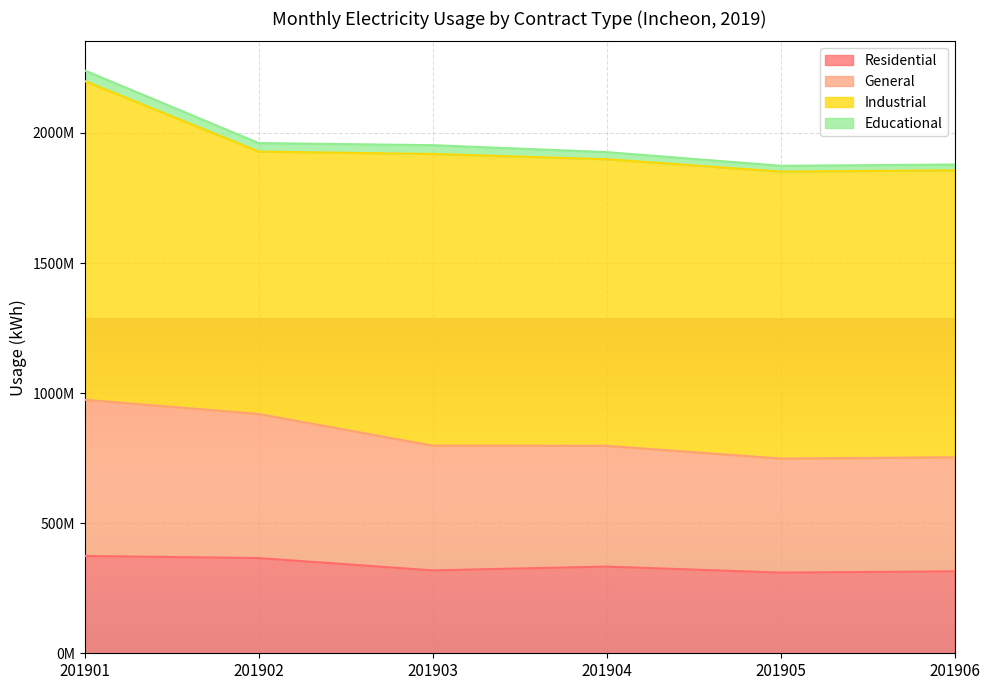

Between 201902 and 201904, which series saw the biggest shift?

General